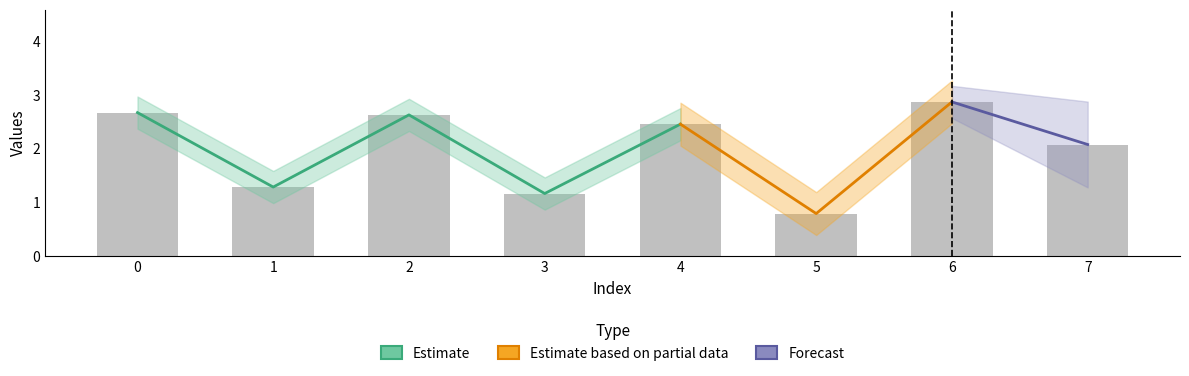

What is the difference between the maximum and minimum values?

2.1